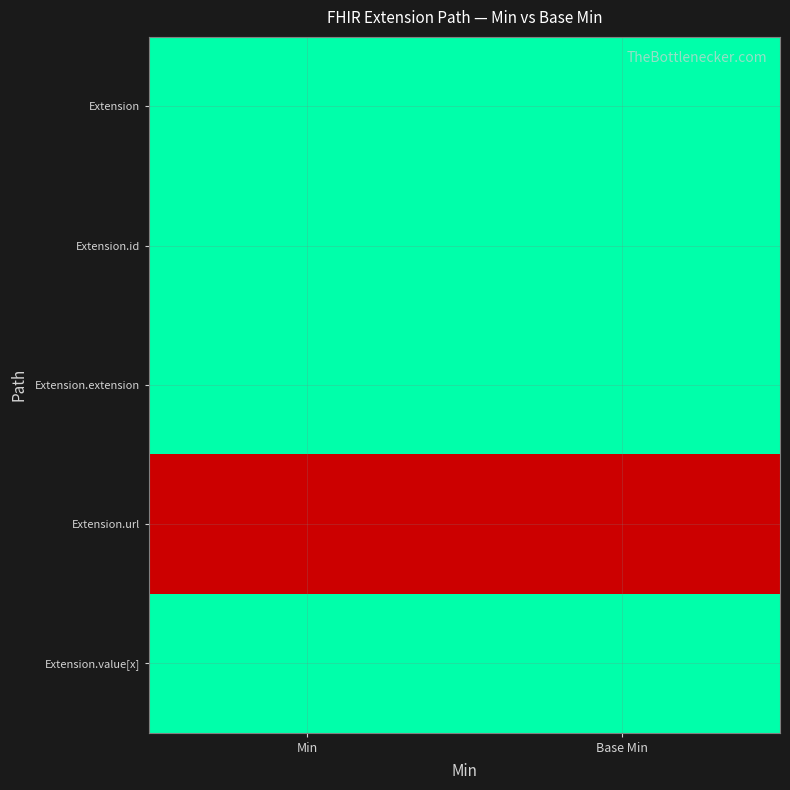

What is the total value across all series at Min?

1